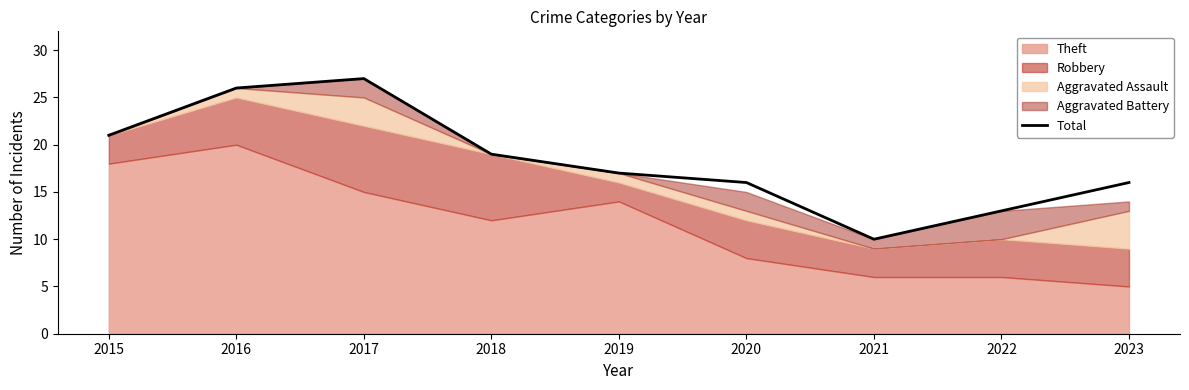

At which label does the data first exceed 17?

2015